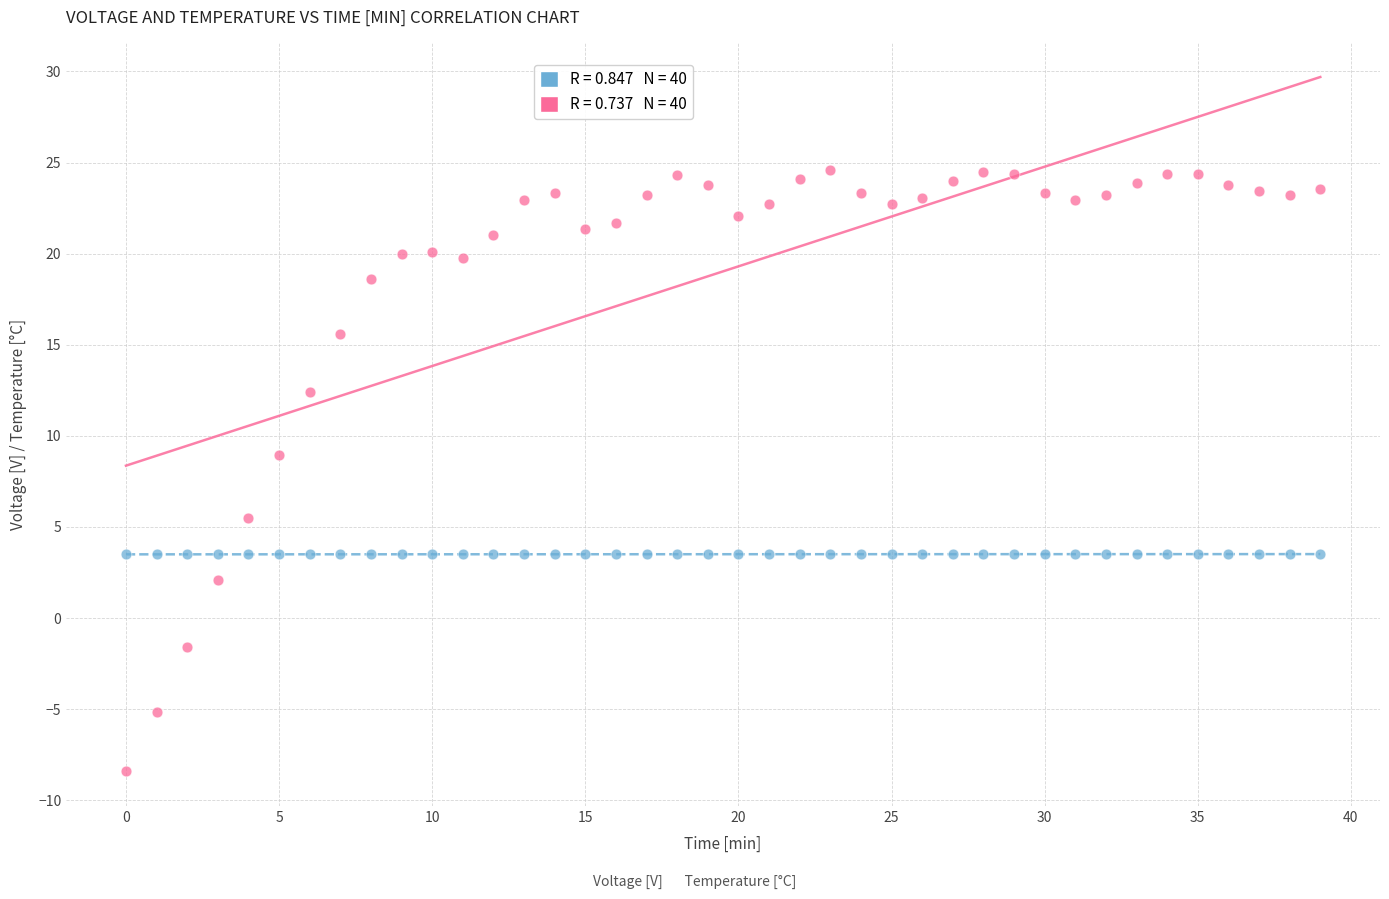

Across all data points, what is the range of Y values (max minus min)?

33.0